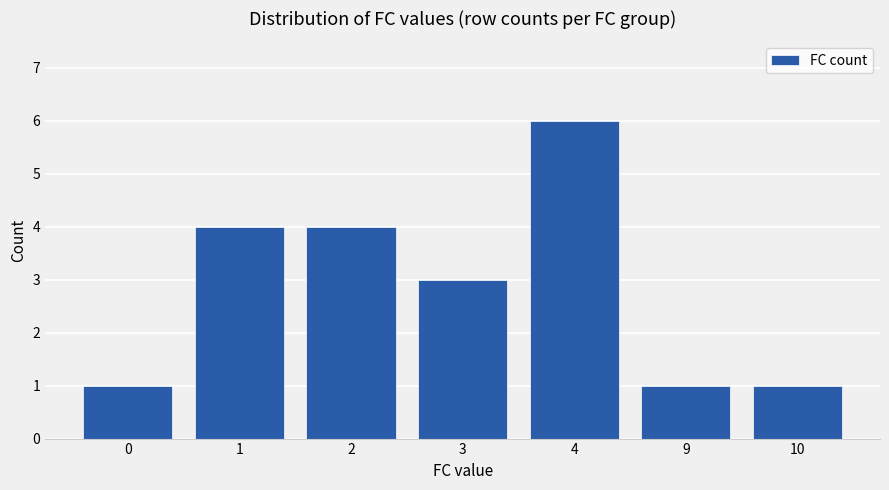

Reading left to right, list all the values displayed in this chart.

1	4	4	3	6	1	1